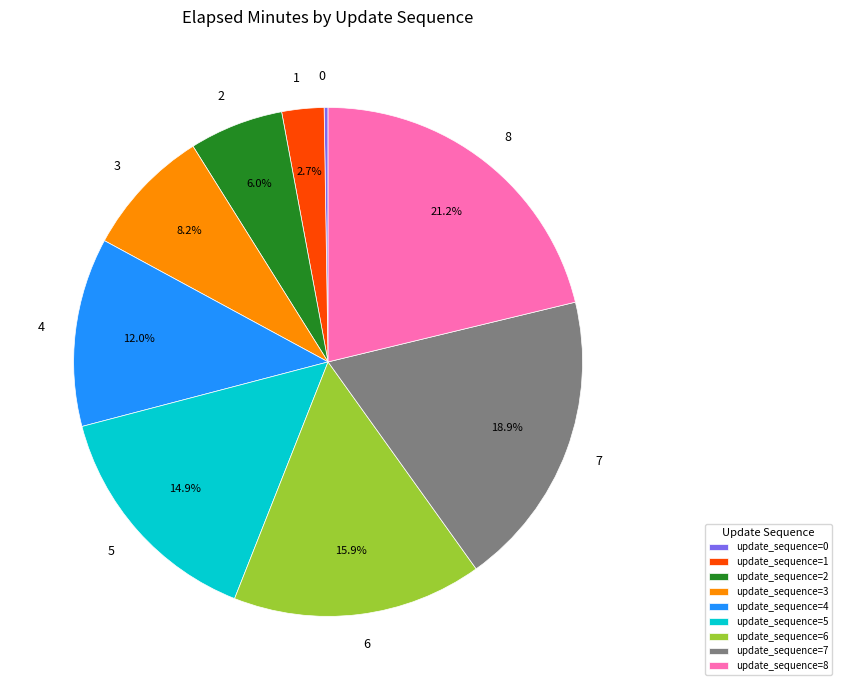

Is 2 the majority of the pie?

No